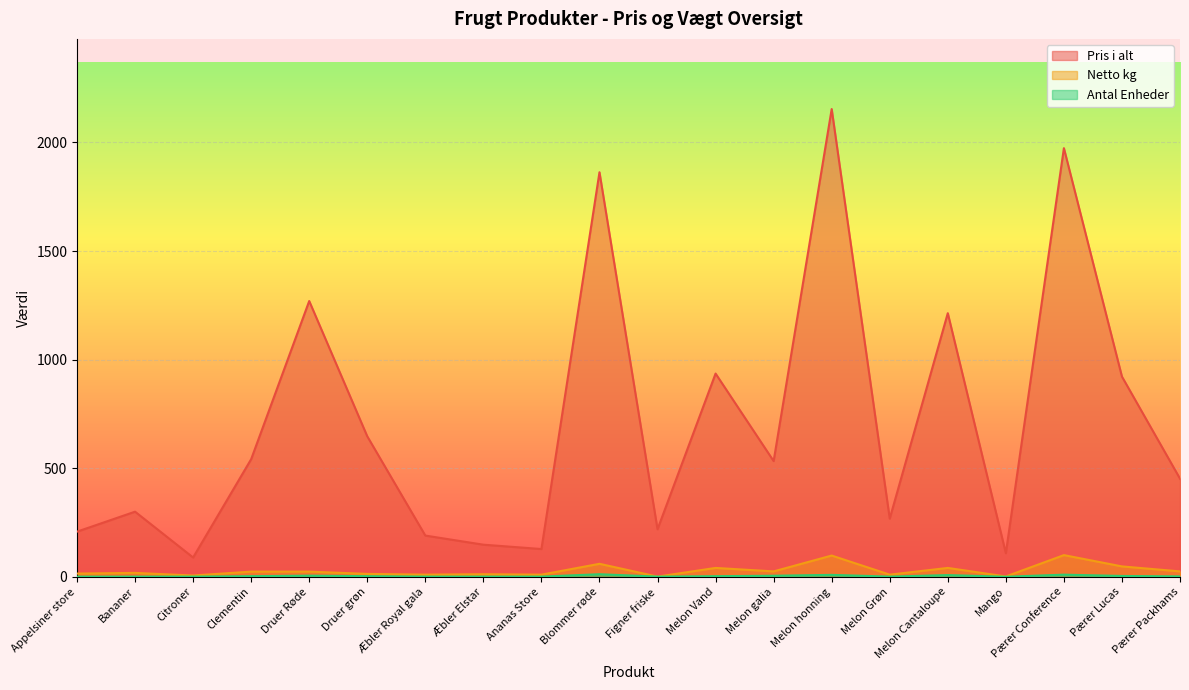

Reading right to left, transcribe all the data shown in this chart.

Pris i alt: Pærer Packhams=452.0	Pærer Lucas=922.0	Pærer Conference=1974.0	Mango=108.8	Melon Cantaloupe=1214.0	Melon Grøn=268.0	Melon honning=2154.0	Melon galia=533.0	Melon Vand=936.0	Figner friske=219.0	Blommer røde=1863.0	Ananas Store=128.0	Æbler Elstar=148.0	Æbler Royal gala=190.0	Druer grøn=647.0	Druer Røde=1270.0	Clementin=541.7	Citroner=89.0	Bananer=300.0	Appelsiner store=208.0
Netto kg: Pærer Packhams=25.0	Pærer Lucas=48.0	Pærer Conference=100.0	Mango=1.7	Melon Cantaloupe=41.0	Melon Grøn=10.0	Melon honning=98.0	Melon galia=25.0	Melon Vand=41.0	Figner friske=1.0	Blommer røde=60.0	Ananas Store=10.0	Æbler Elstar=12.0	Æbler Royal gala=10.0	Druer grøn=13.5	Druer Røde=24.0	Clementin=24.0	Citroner=6.0	Bananer=18.1	Appelsiner store=15.0
Antal Enheder: Pærer Packhams=2.0	Pærer Lucas=4.0	Pærer Conference=10.0	Mango=0.4	Melon Cantaloupe=8.0	Melon Grøn=1.0	Melon honning=9.0	Melon galia=5.0	Melon Vand=3.0	Figner friske=1.0	Blommer røde=12.0	Ananas Store=1.0	Æbler Elstar=1.0	Æbler Royal gala=1.0	Druer grøn=3.0	Druer Røde=5.3	Clementin=3.0	Citroner=1.0	Bananer=1.0	Appelsiner store=1.0